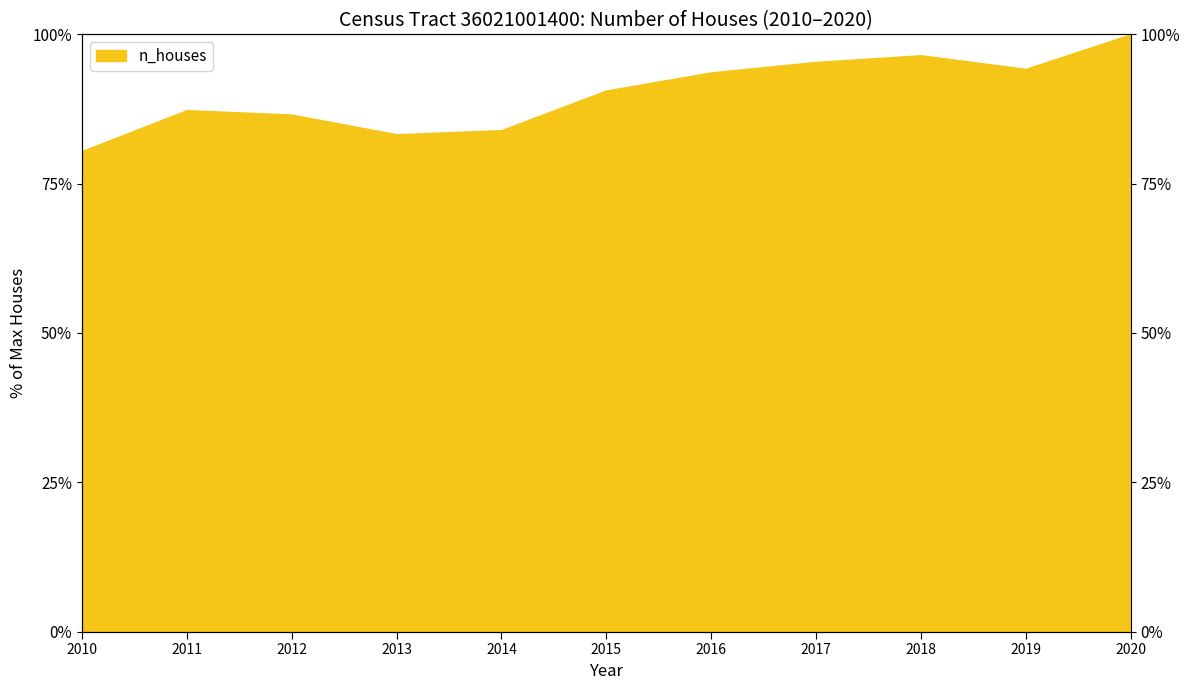

The value at 2020 is 100.0. True or false?

True